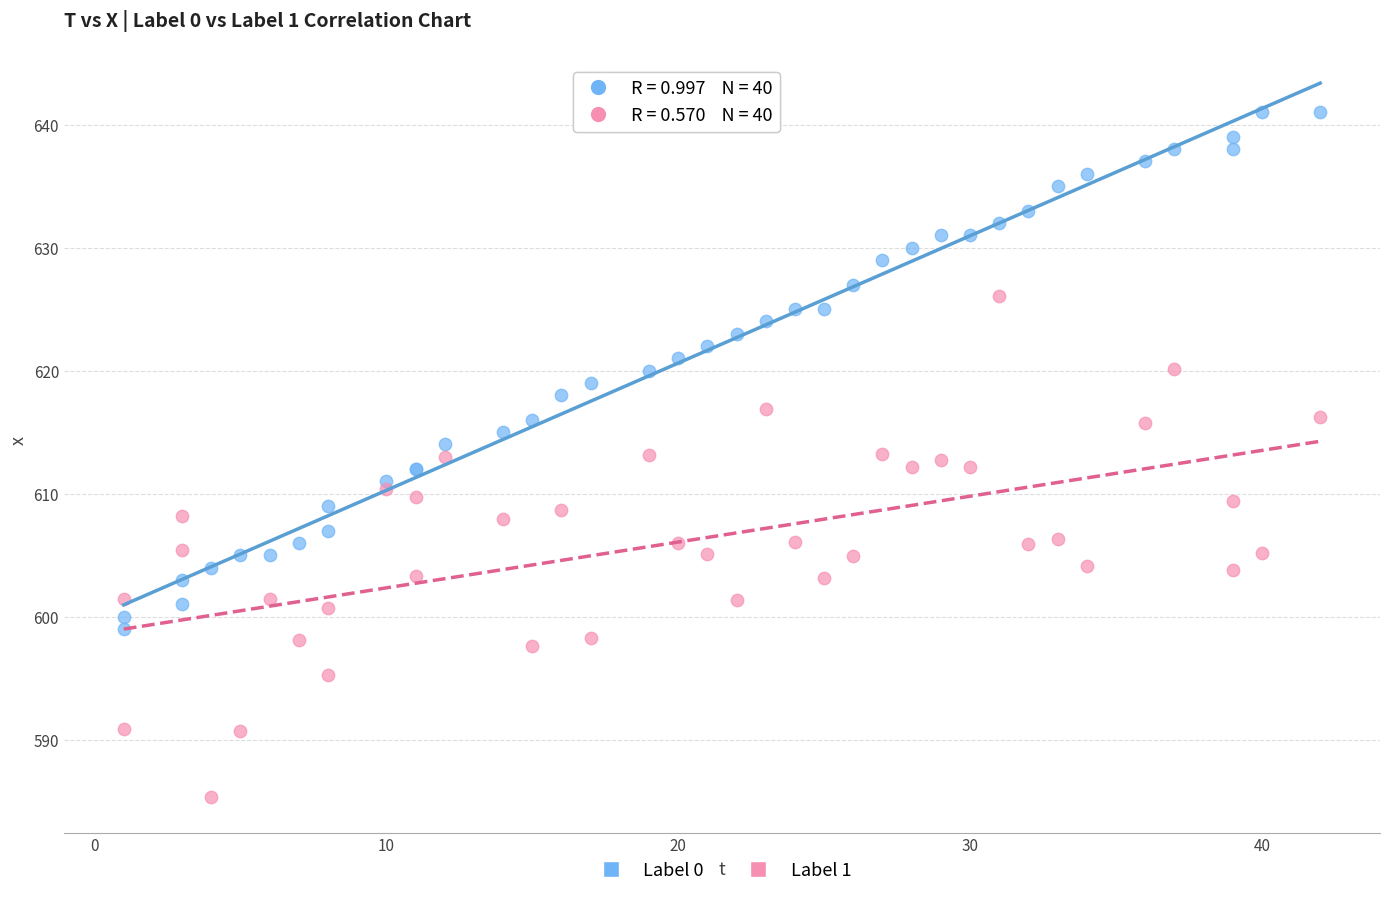

Which series contains the highest Y value?

Label 0